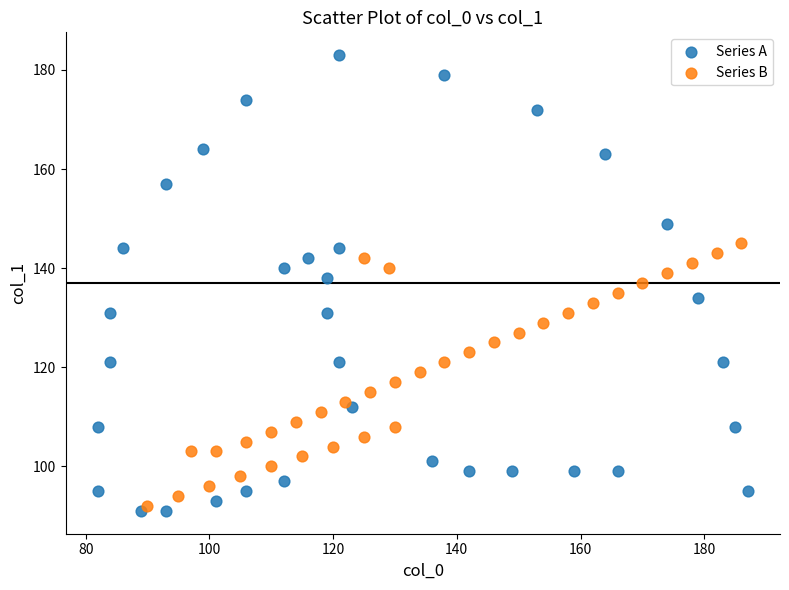

Which series has the largest Y range (max minus min)?

Series A